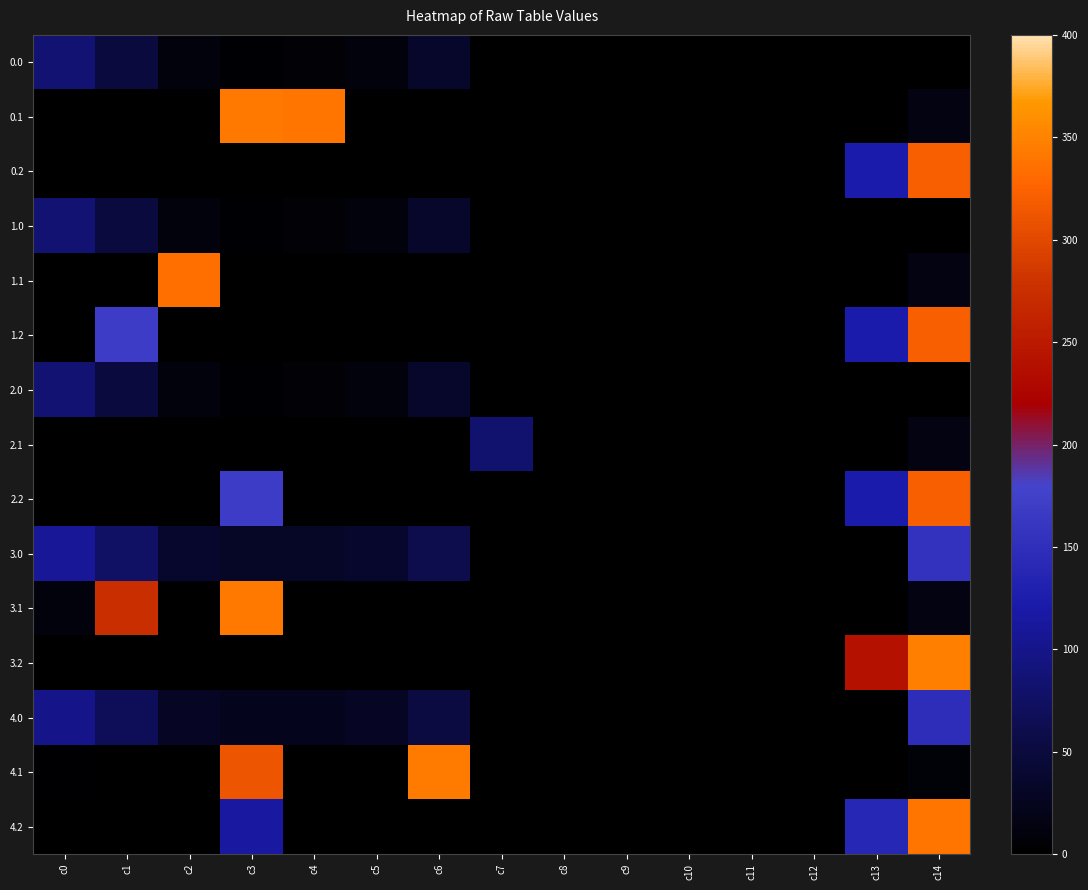

Between c0 and c14, which series saw the biggest shift?

3.2